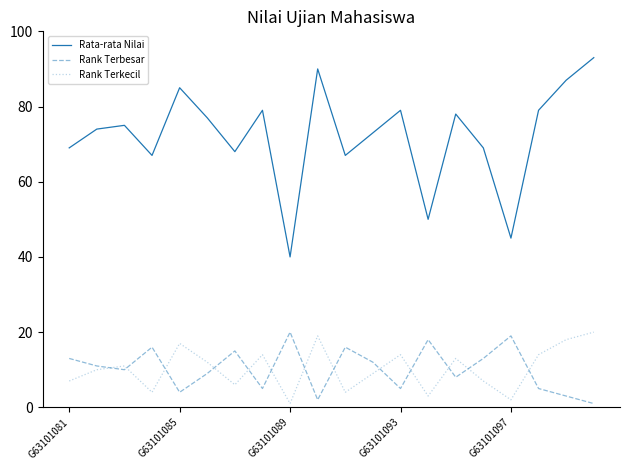

True or false: Rata-rata Nilai and Rank Terbesar intersect in this chart.

False